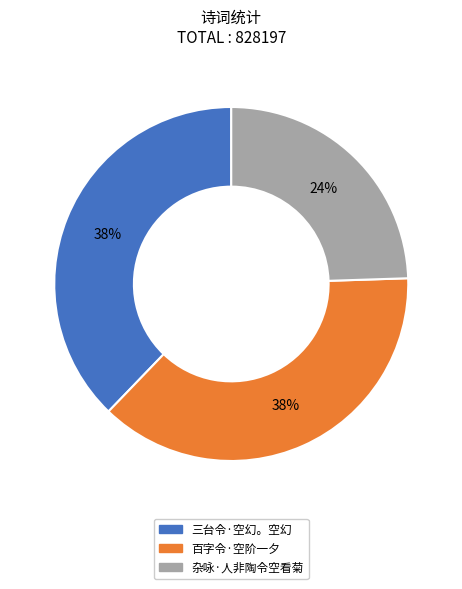

Combined, do 杂咏·人非陶令空看菊 and 百字令·空阶一夕 account for over 50%?

Yes